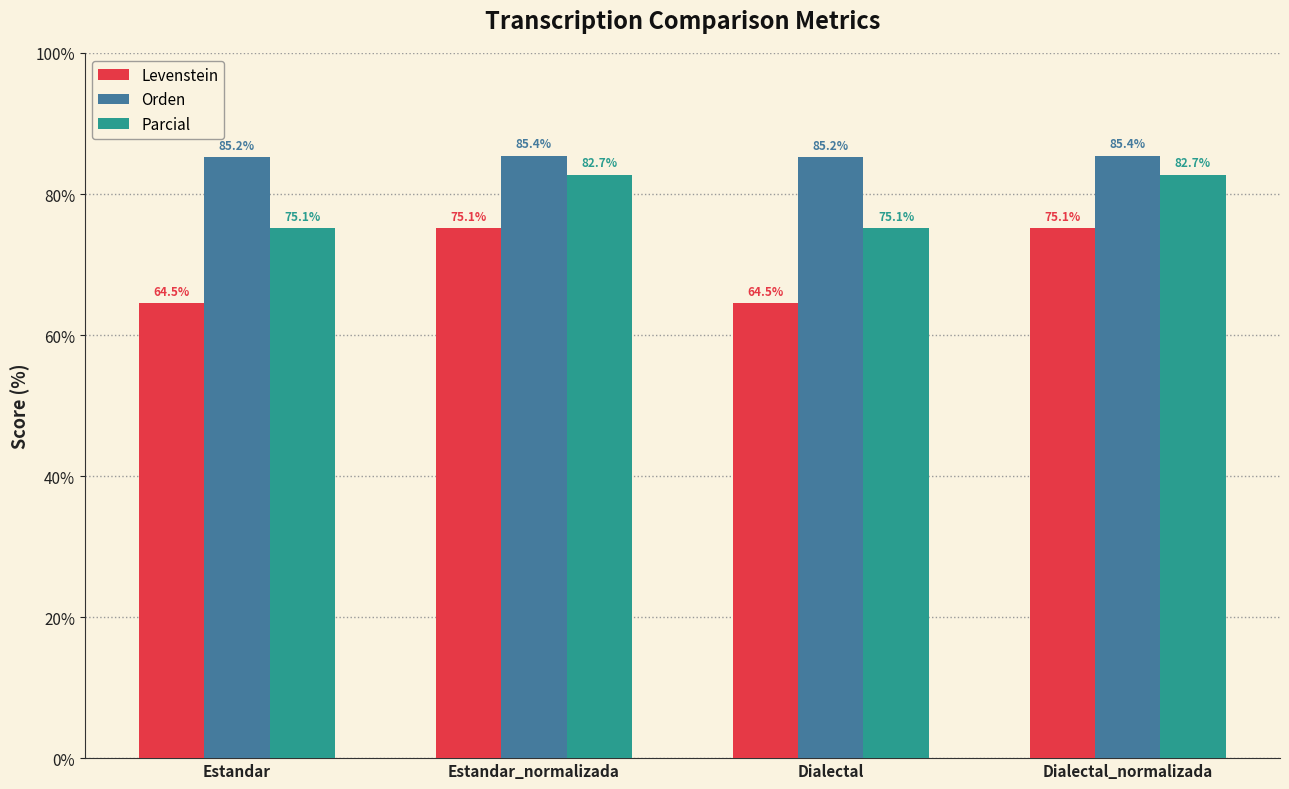

What are all the series names shown in the legend?

Levenstein, Orden, Parcial